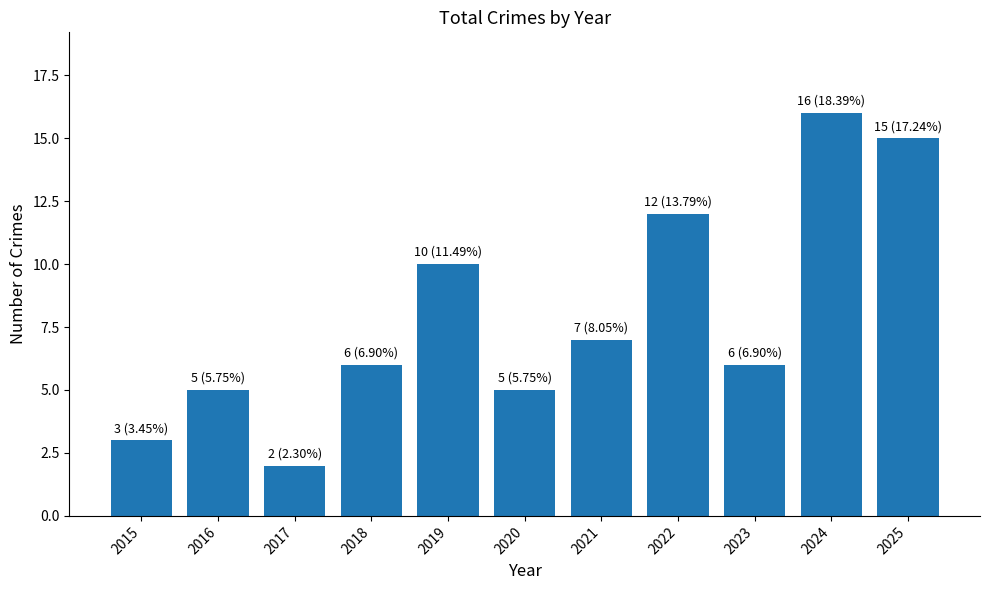

What is the smallest value displayed?

2